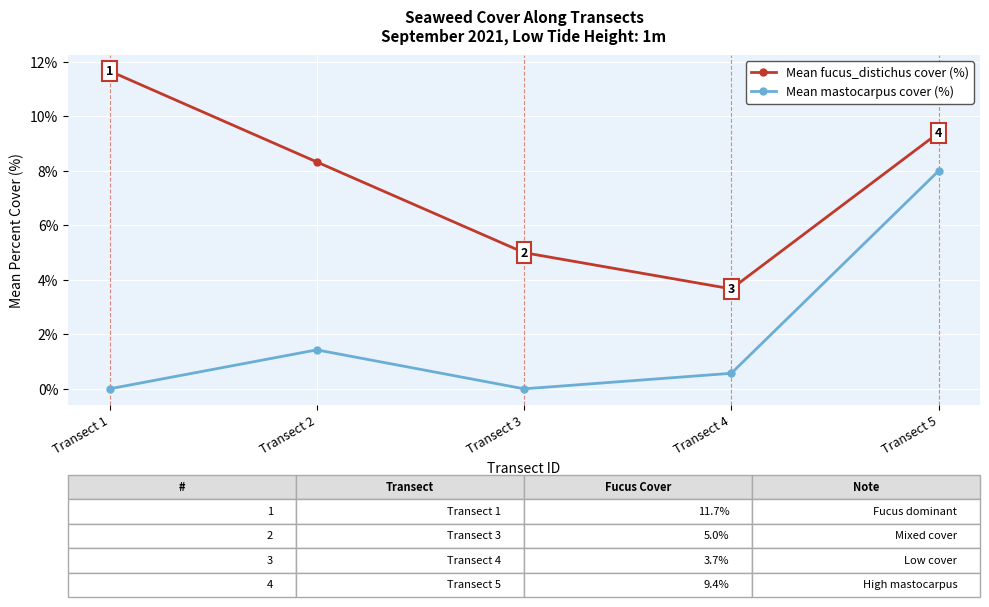

Between Transect 2 and Transect 4, which series saw the biggest shift?

Mean fucus_distichus cover (%)